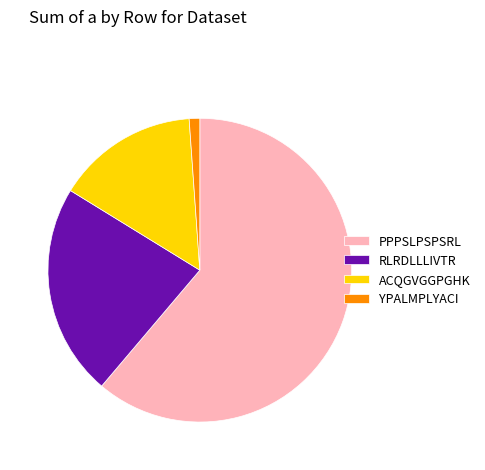

What is the ratio of the value at RLRDLLLIVTR to the value at ACQGVGGPGHK?

1.5